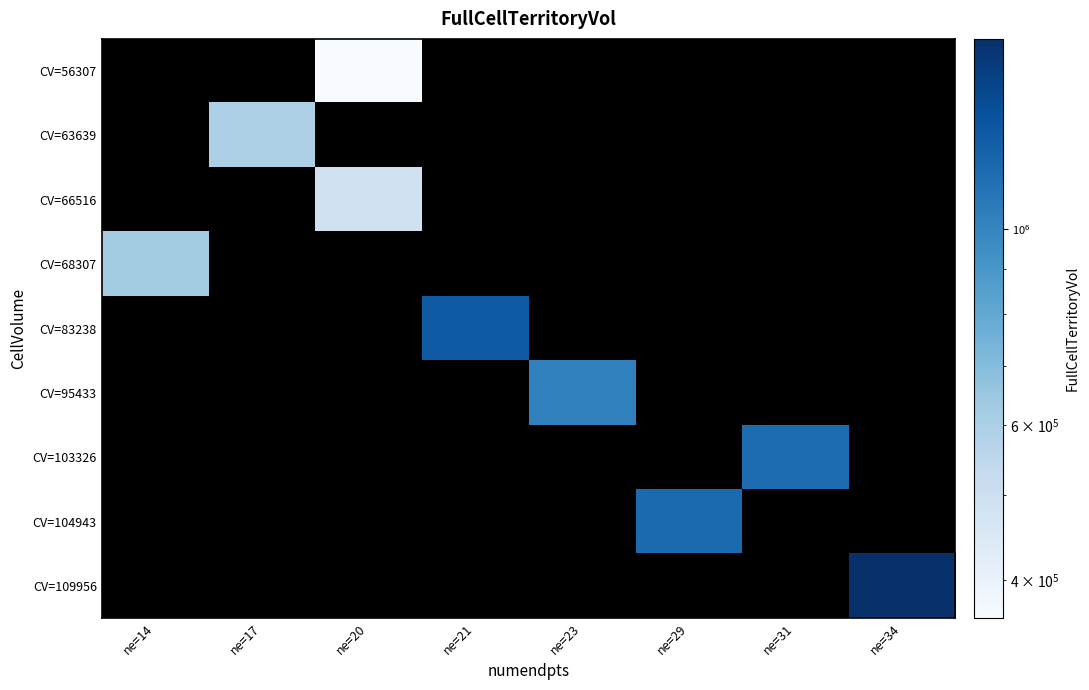

At which category is the sum across all series the highest?

ne=34